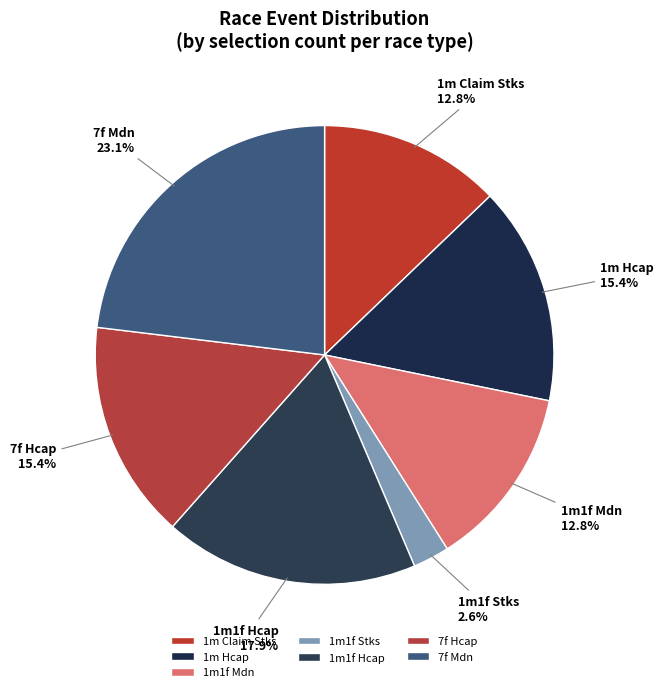

Is 7f Mdn the majority of the pie?

No